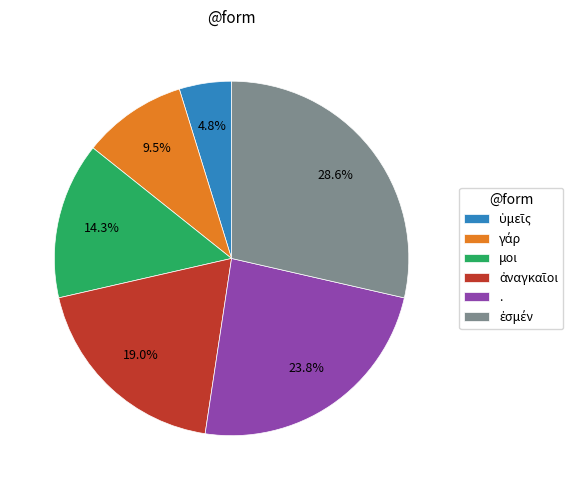

Is there a majority slice in this chart?

No